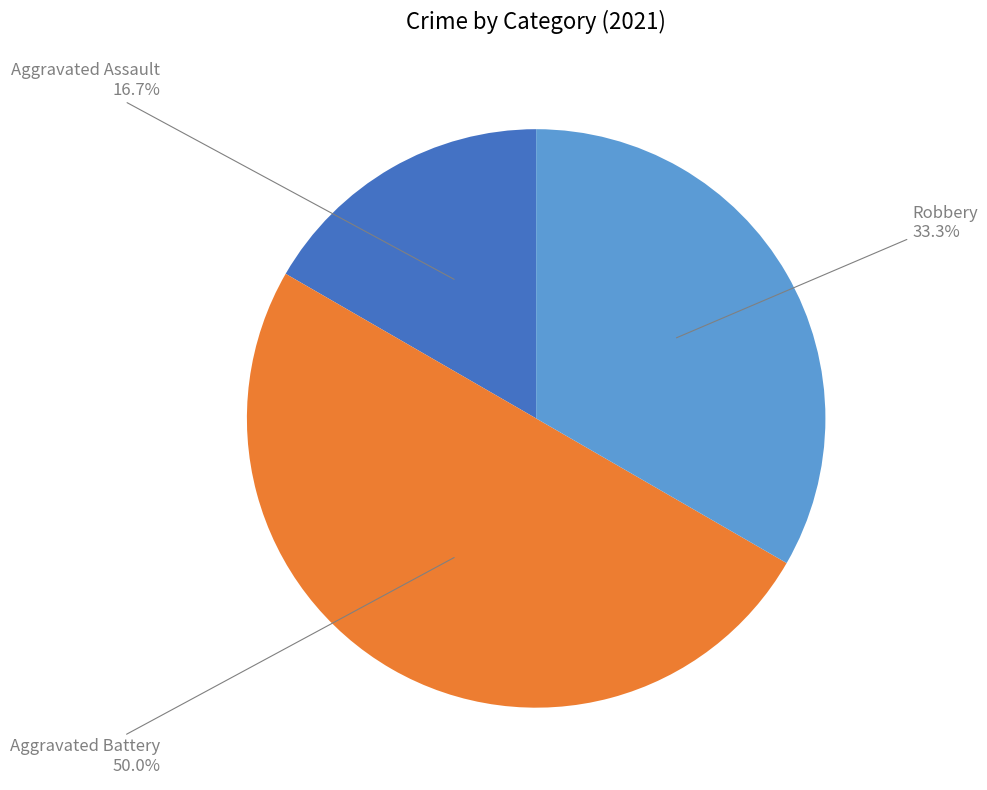

What percentage do Robbery and Aggravated Battery together represent?

83.3%